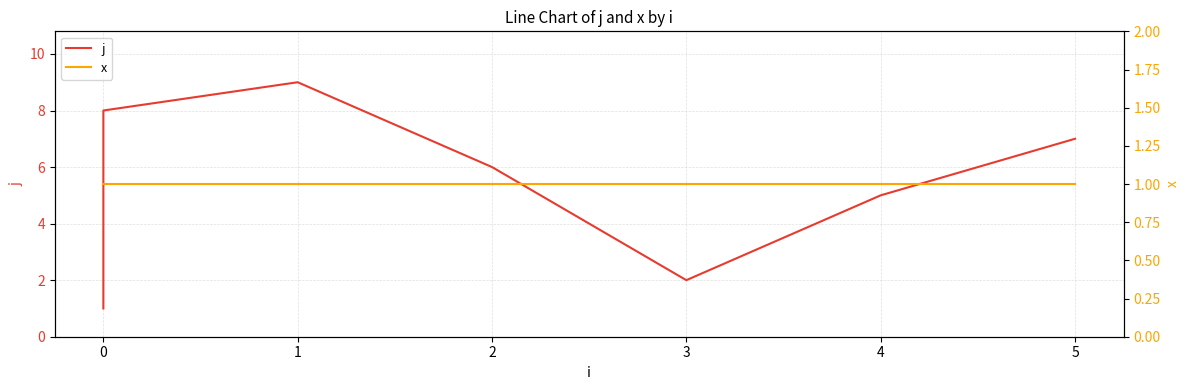

What is the sum of all j values?

45